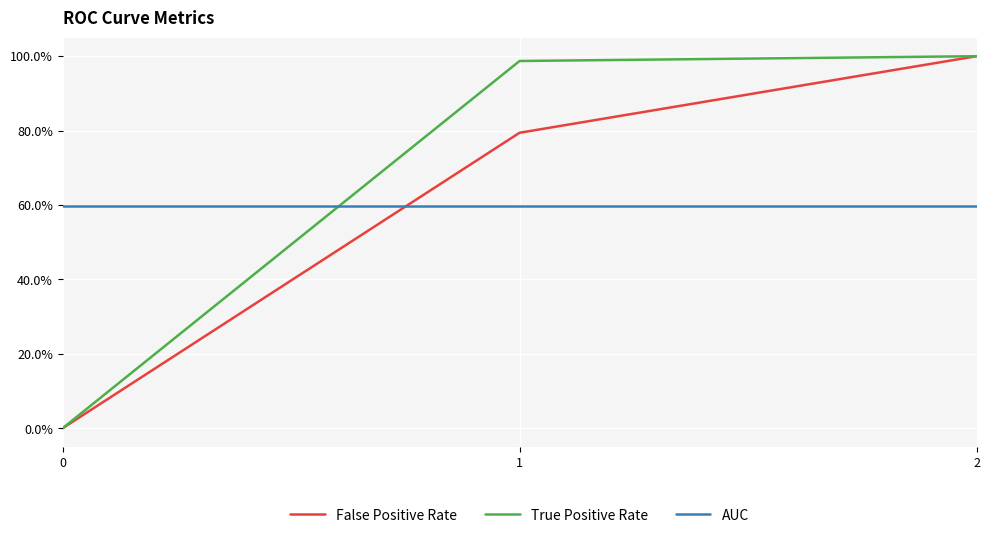

Rank the series at 1 from lowest to highest value.

AUC, False Positive Rate, True Positive Rate